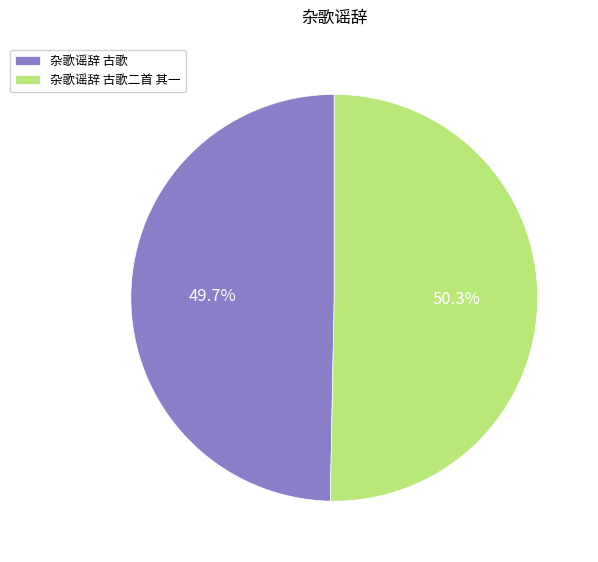

Is it true that 杂歌谣辞 古歌 is 50% of the pie?

True